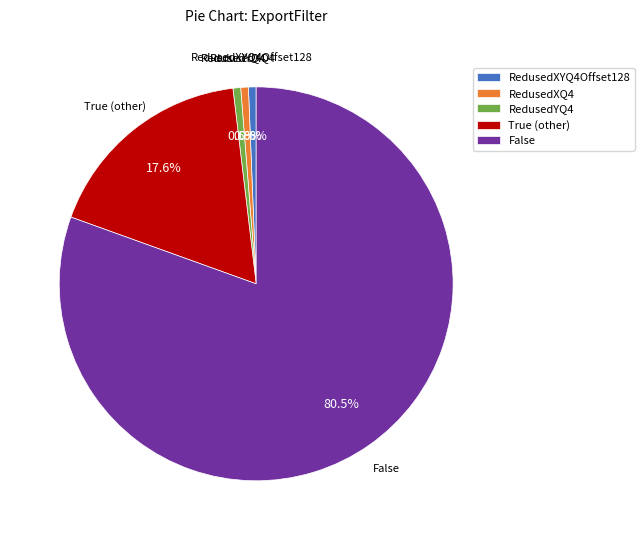

Does RedusedYQ4 represent more than half of the total?

No